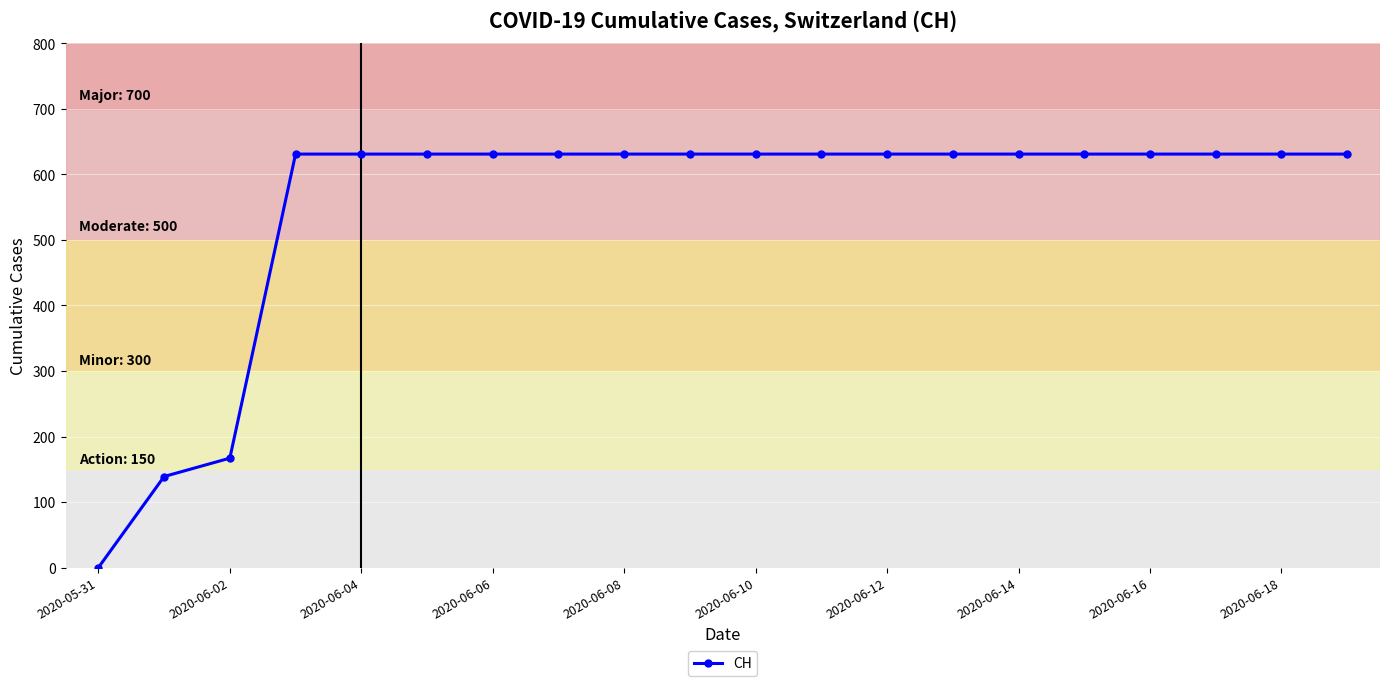

How many lines are shown in the chart?

1